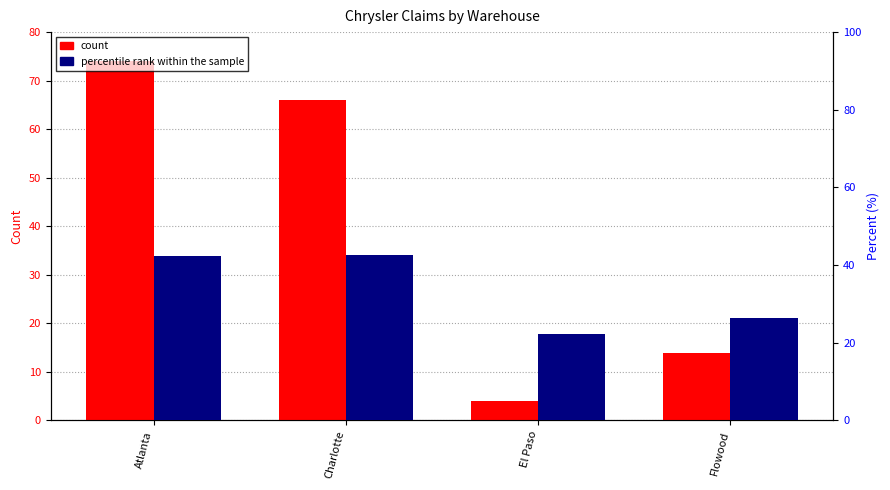

Which series has the largest range (max minus min)?

count